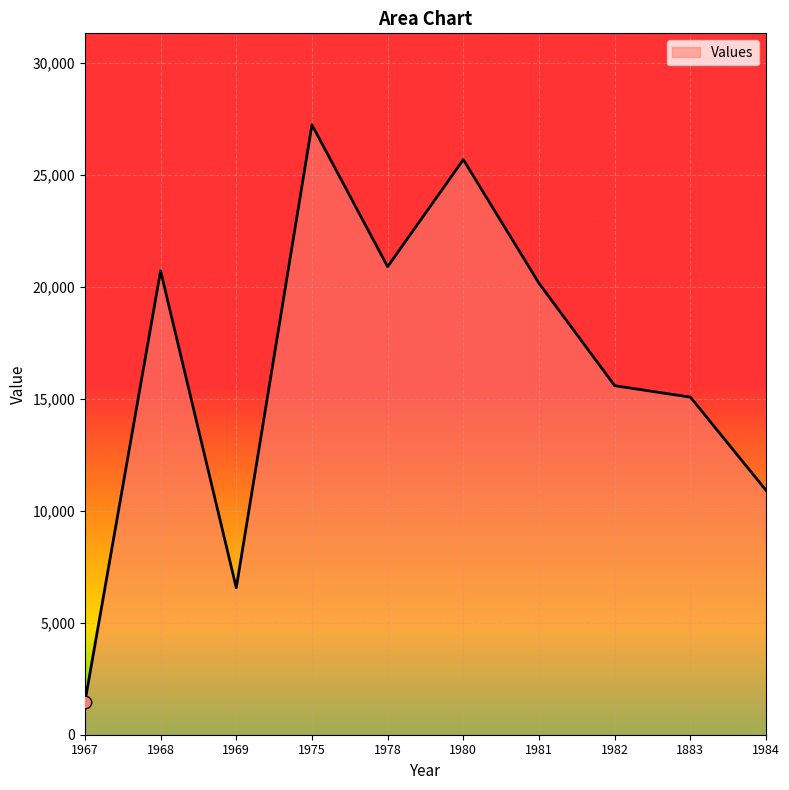

What is the change in value from 1981 to 1982?

-4570